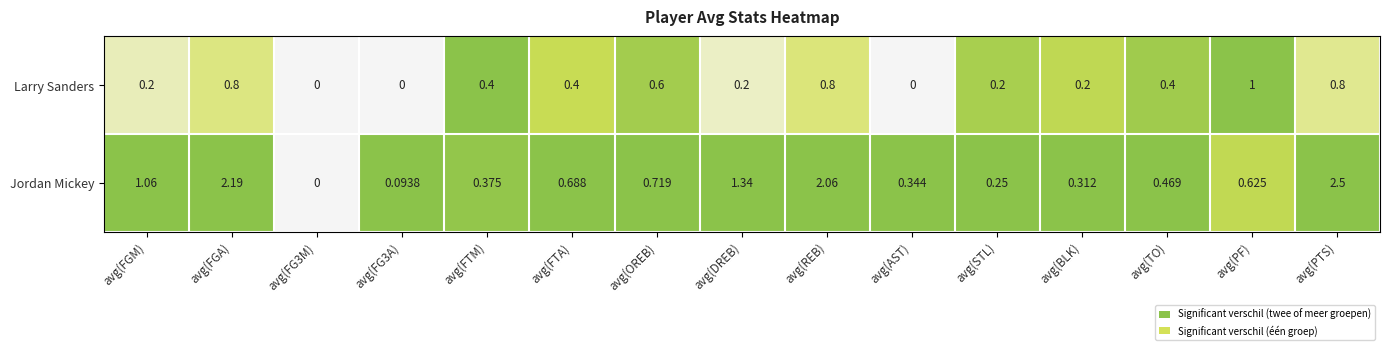

Which label corresponds to the largest value in the chart?

avg(PTS)